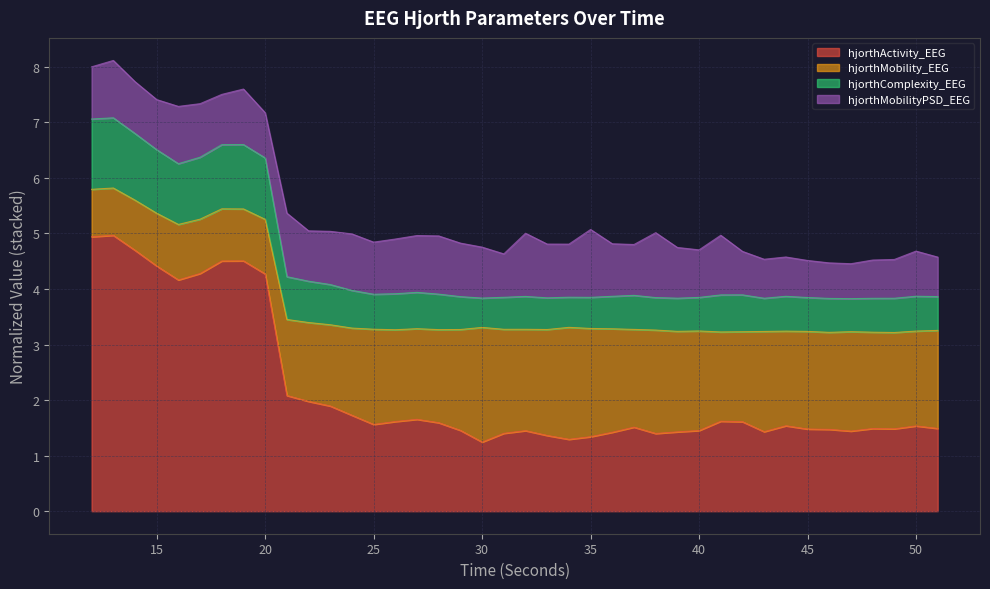

Which category has the highest value in the hjorthActivity_EEG series?

13